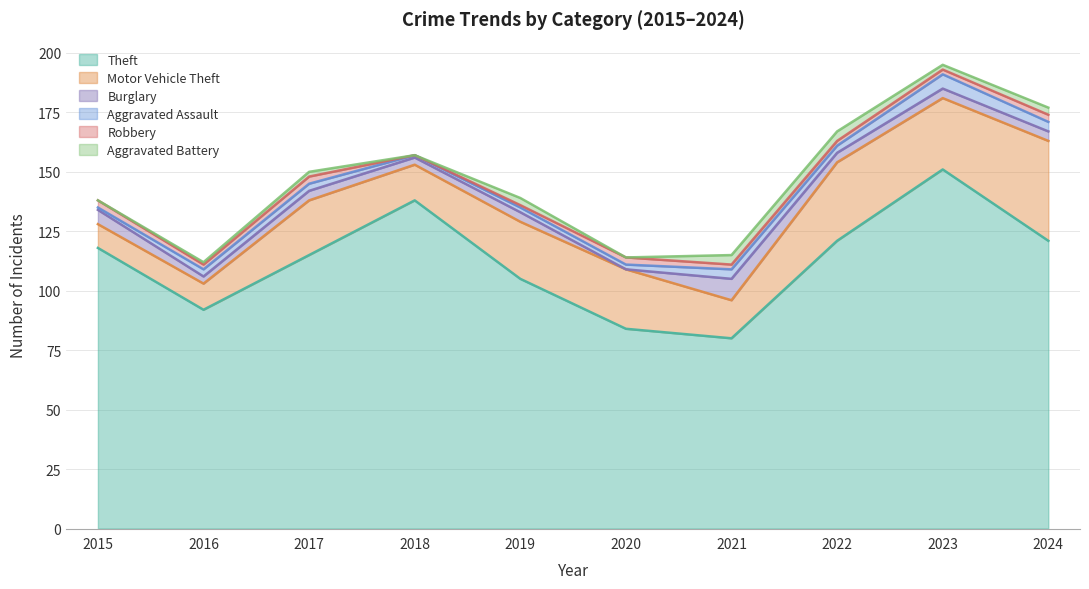

At how many categories does at least one series exceed 121?

2